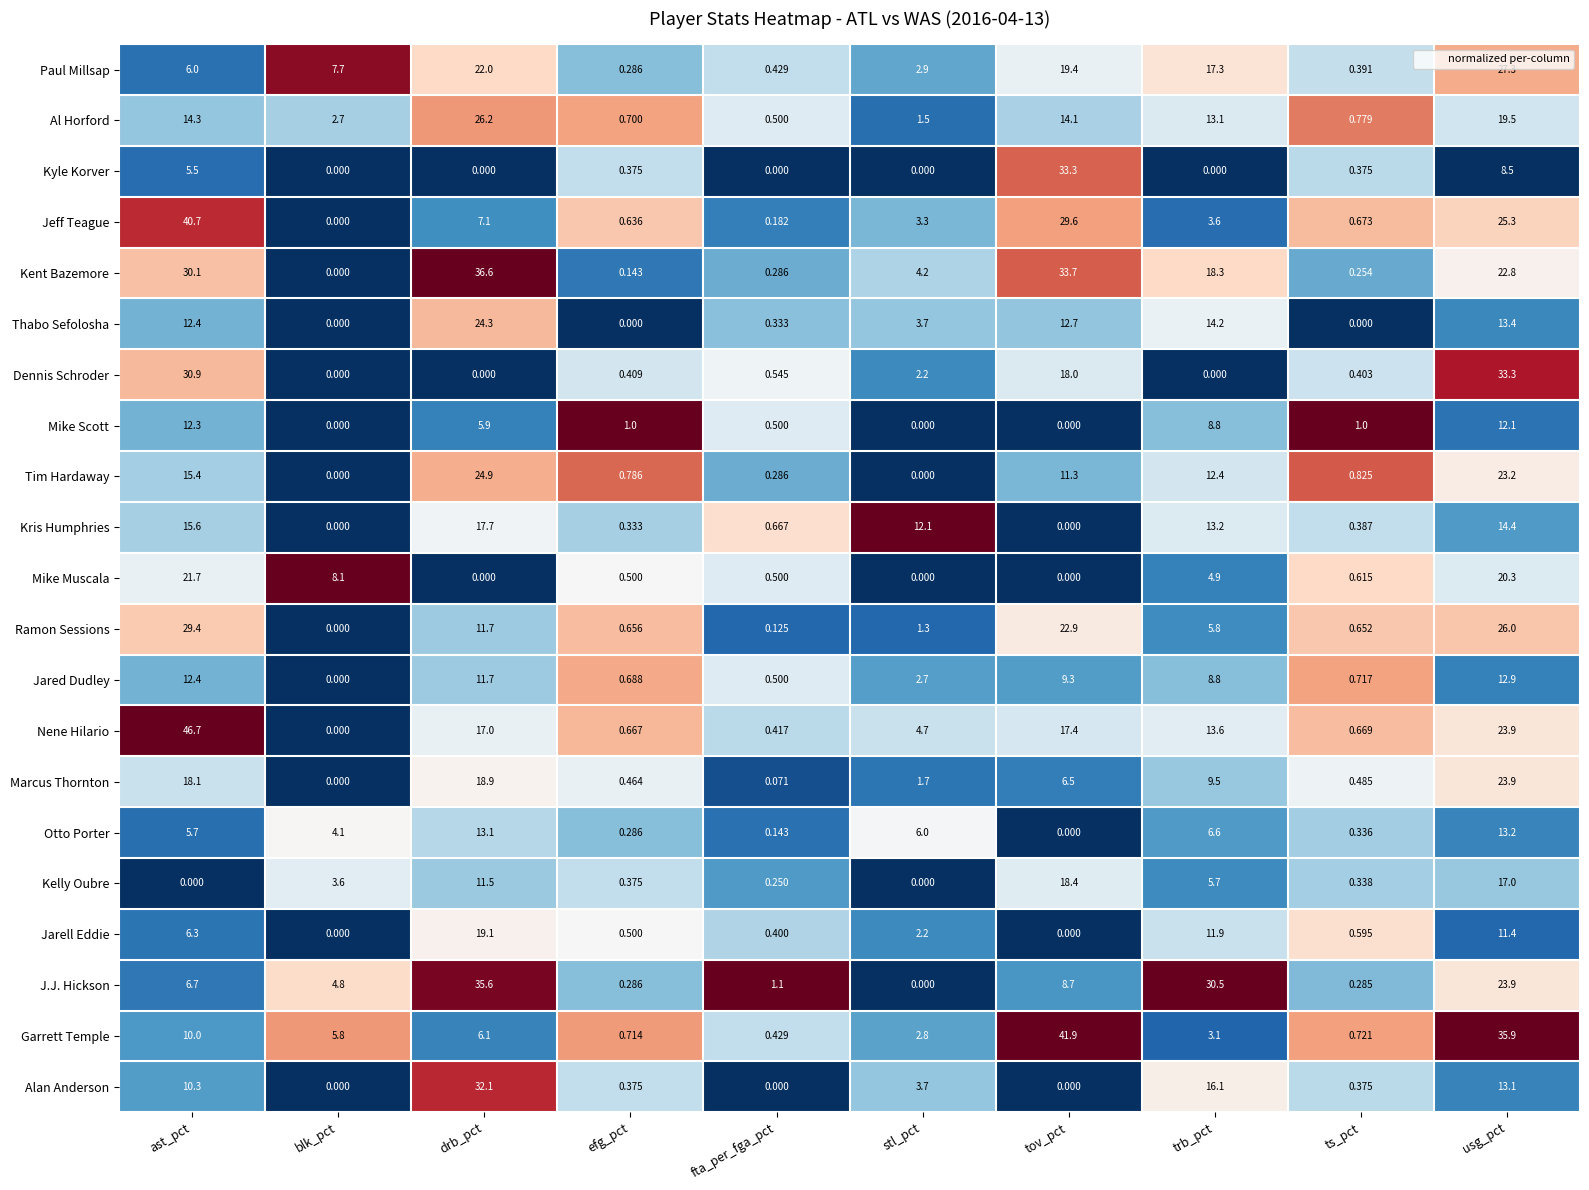

At which label is Ramon Sessions closest to 14?

drb_pct